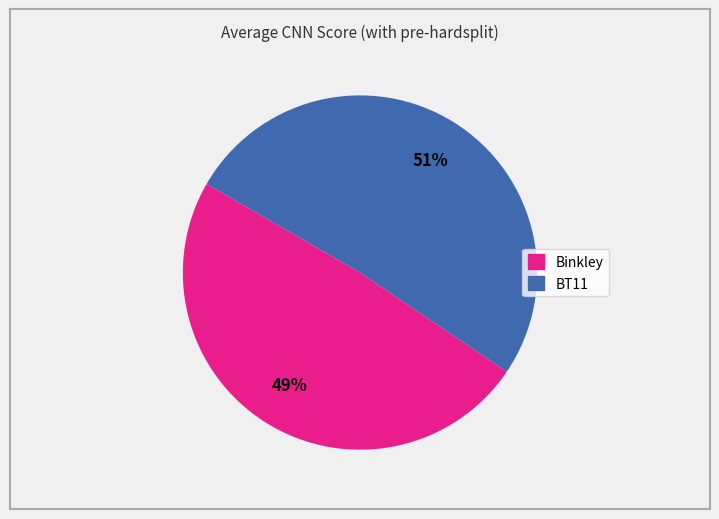

To the nearest percent, what percentage of the pie is Binkley?

49%